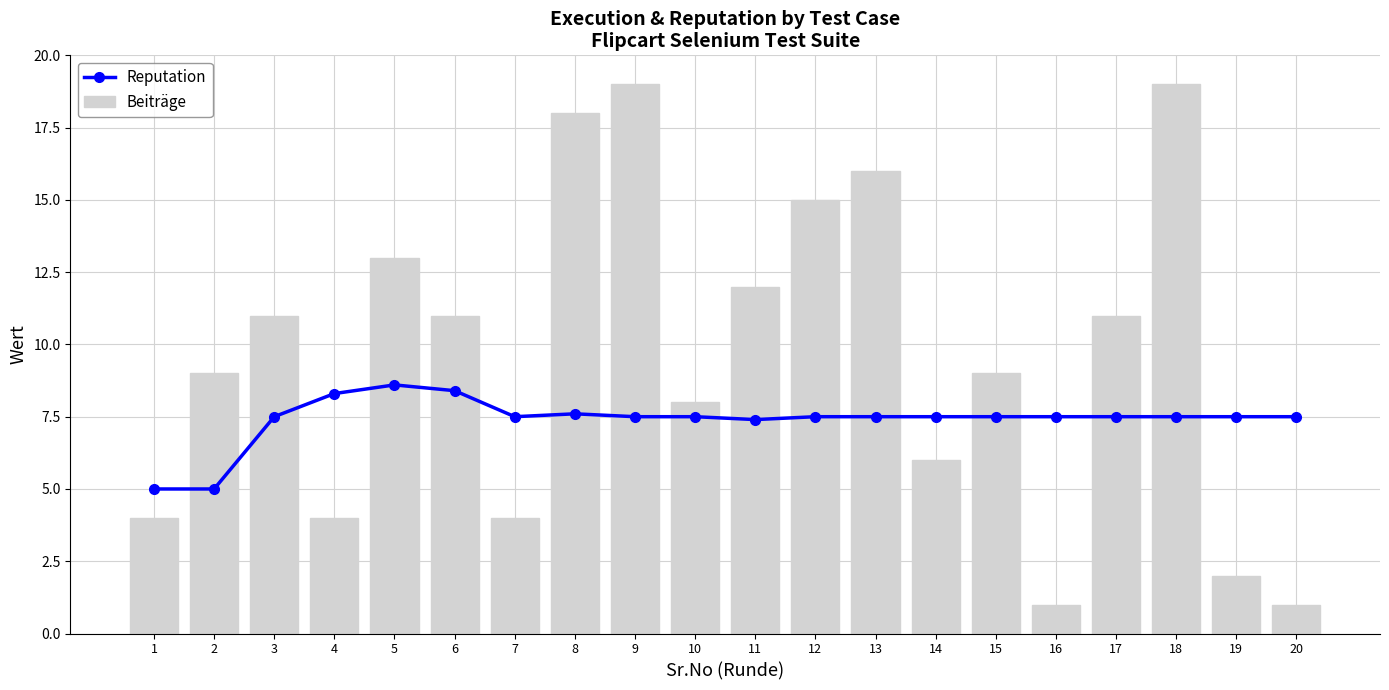

Which category has the highest value across all series?

9